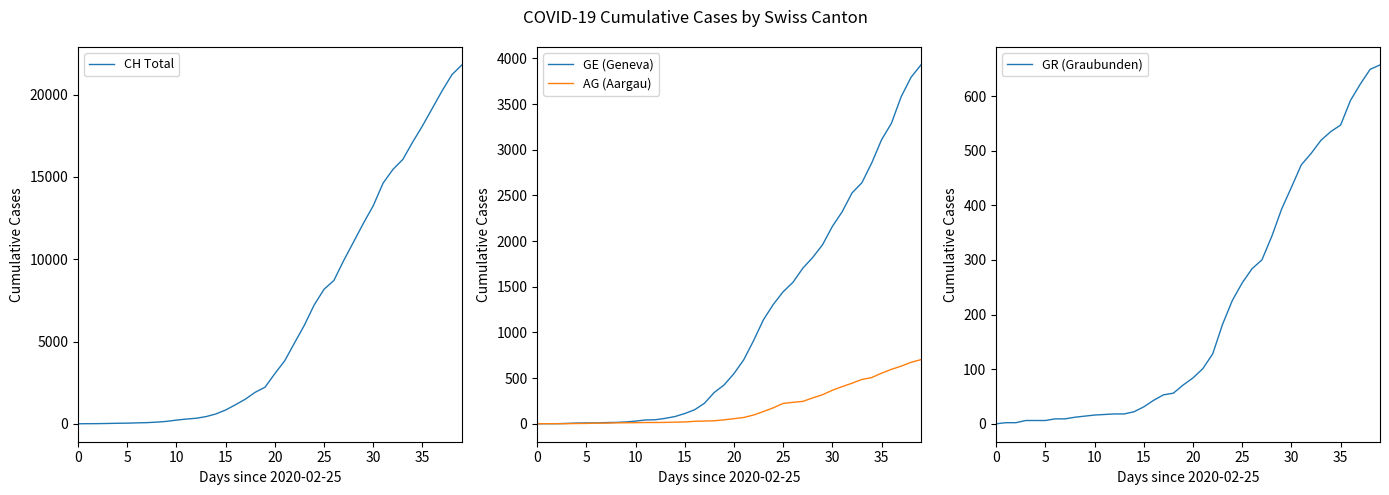

True or false: GE (Geneva) and CH Total cross at least once.

False